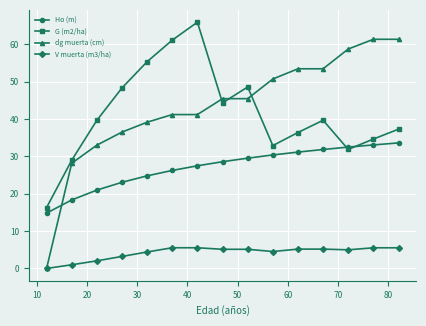

Which series has the largest range (max minus min)?

dg muerta (cm)